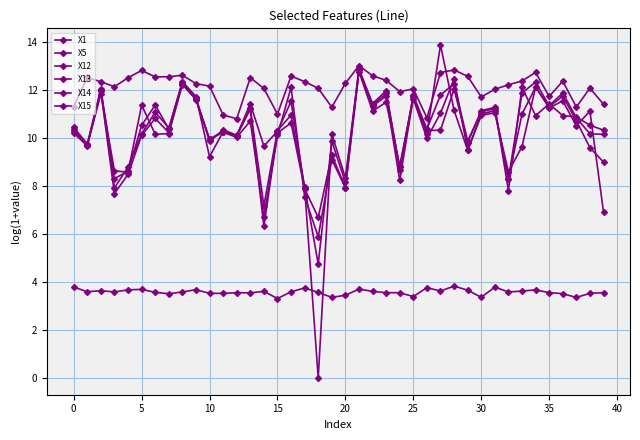

How many distinct data groups are displayed?

6